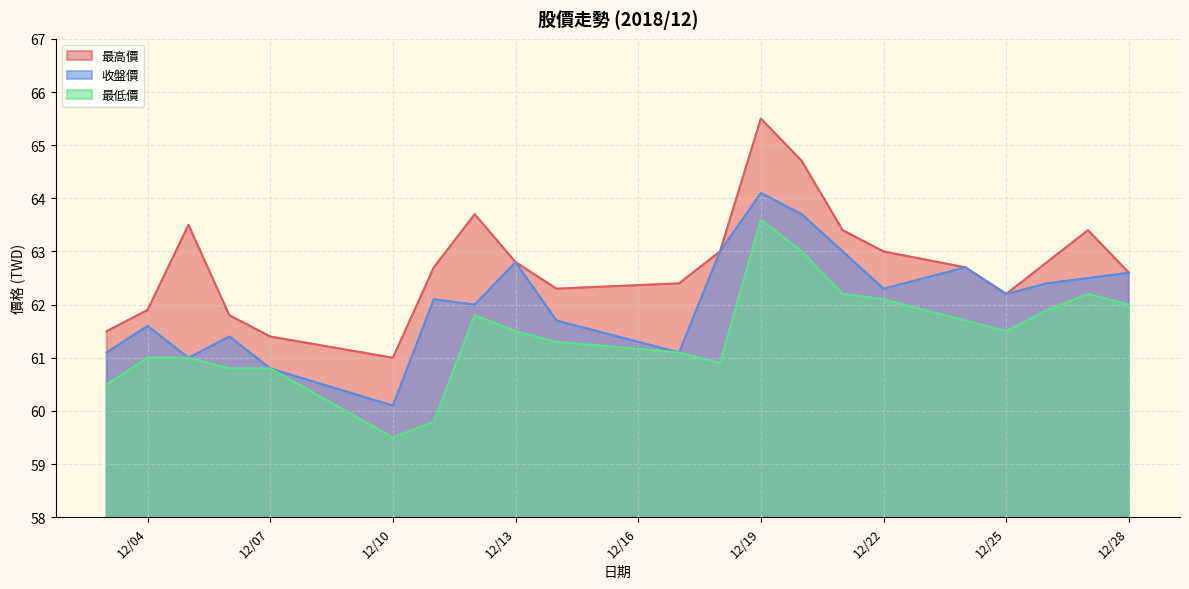

Does the chart have visible grid lines?

Yes